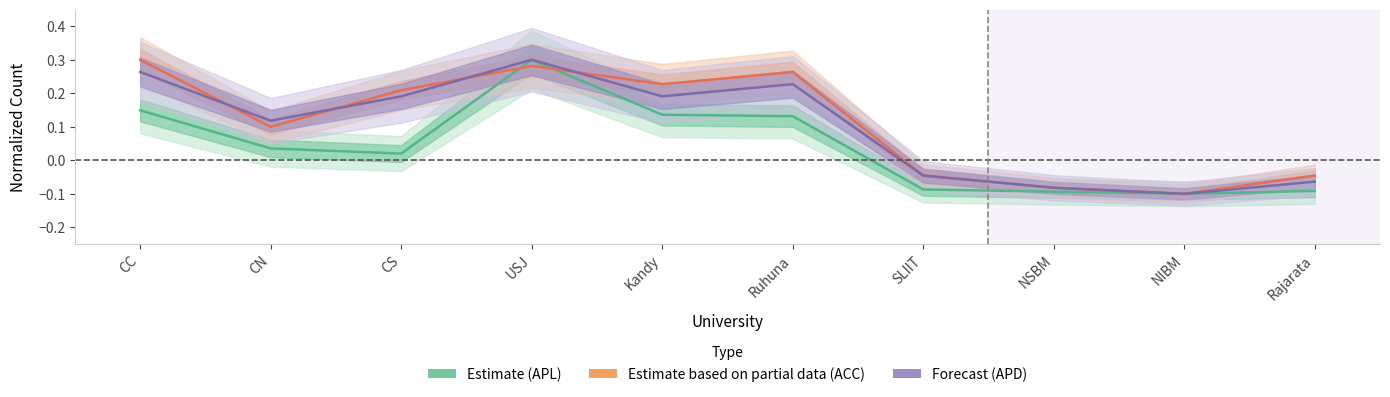

Is it true that Estimate based on partial data (ACC) equals -0.0 at SLIIT?

False